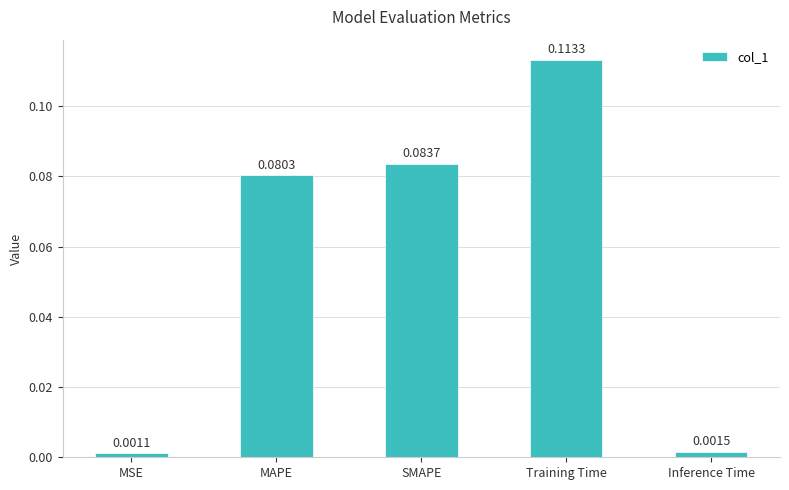

Which has a higher value, Training Time or MSE?

Training Time